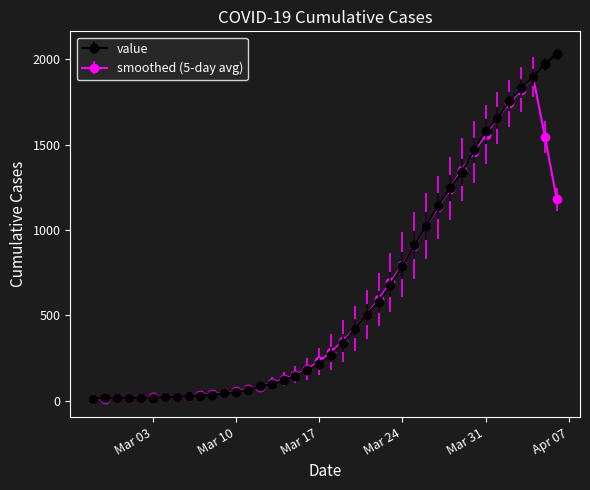

What is the maximum value shown in the chart?

2032.0